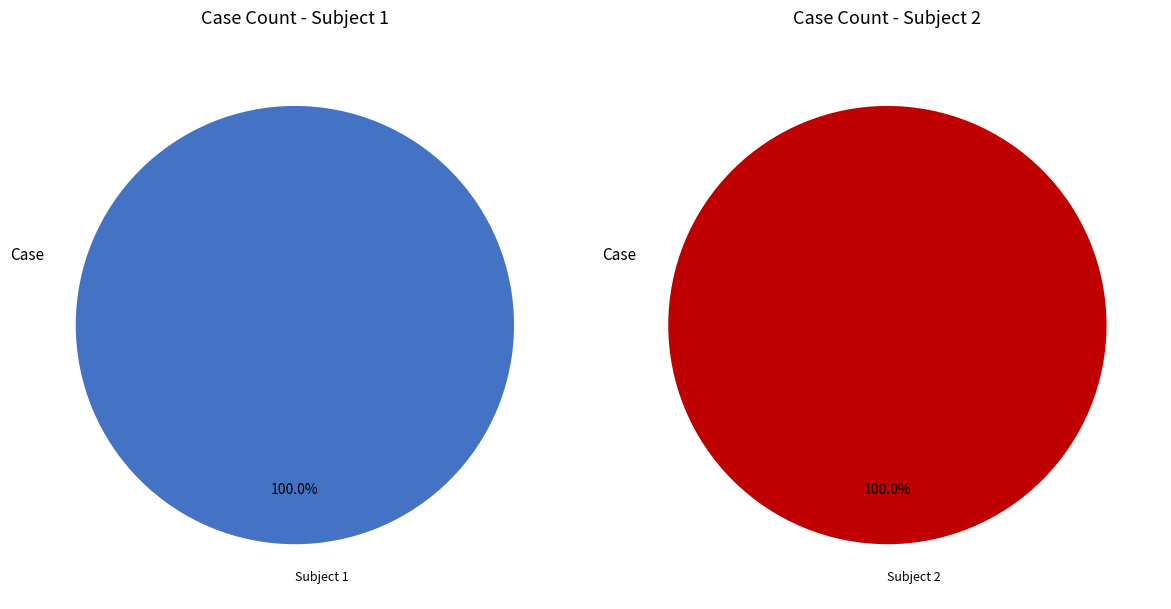

Which slice is the largest?

Subject 2